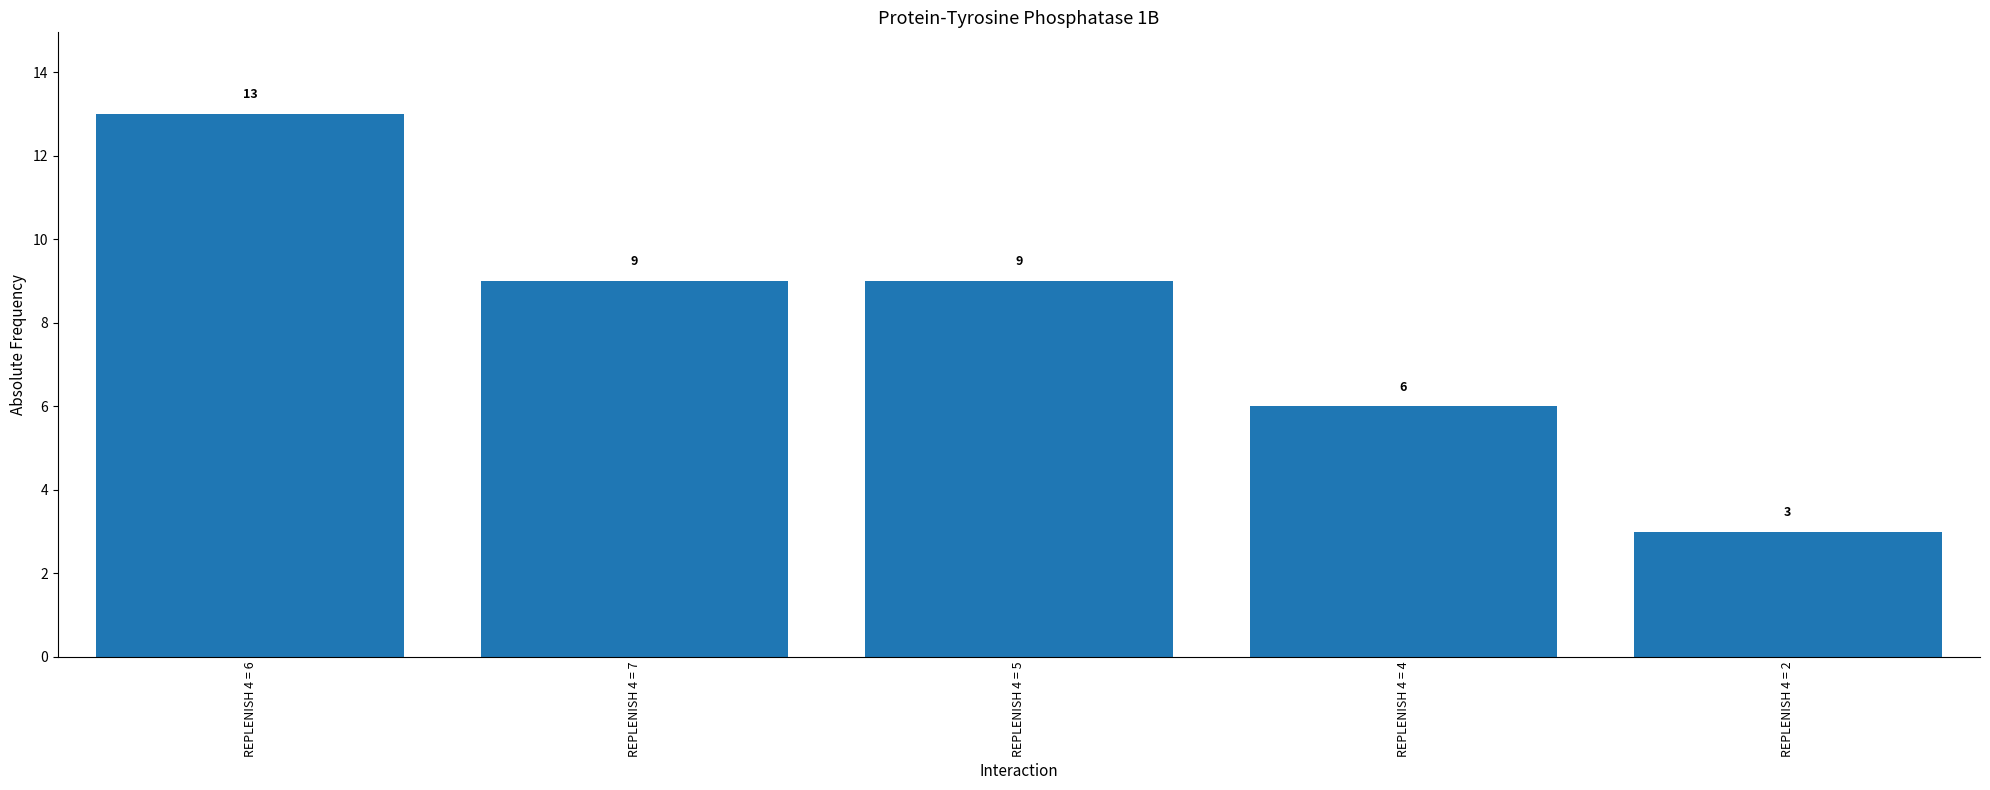

Reading left to right, transcribe all the data shown in this chart.

REPLENISH 4 = 6=13	REPLENISH 4 = 7=9	REPLENISH 4 = 5=9	REPLENISH 4 = 4=6	REPLENISH 4 = 2=3